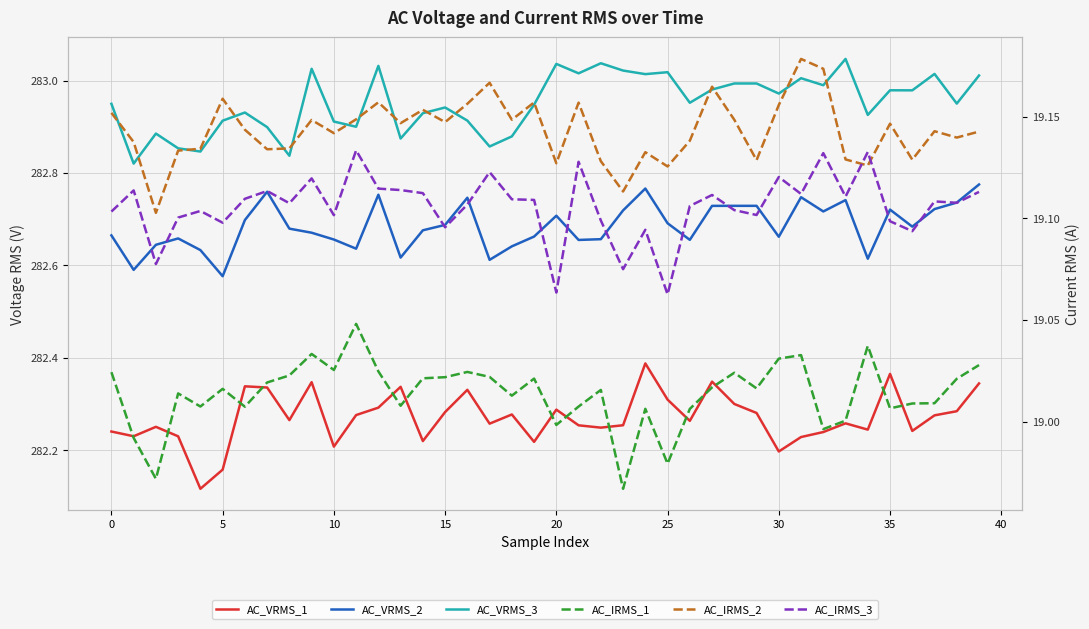

Which series has the widest spread of values?

AC_VRMS_1